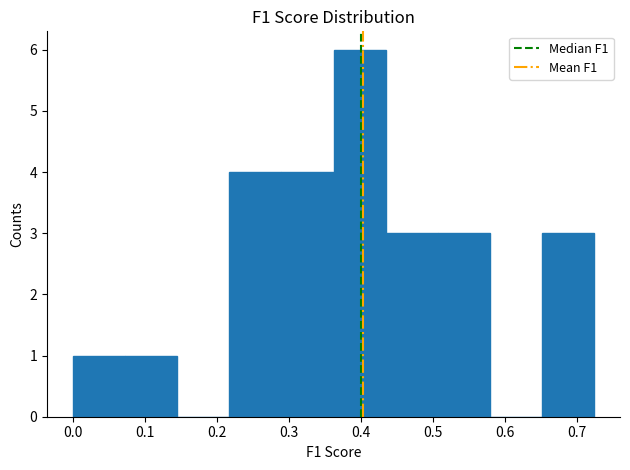

How tall is the bar that spans 0.29 to 0.36 on the x-axis? Neither the bar edges nor the heights are printed on the chart, so give them approximately, as read against the axes.

4